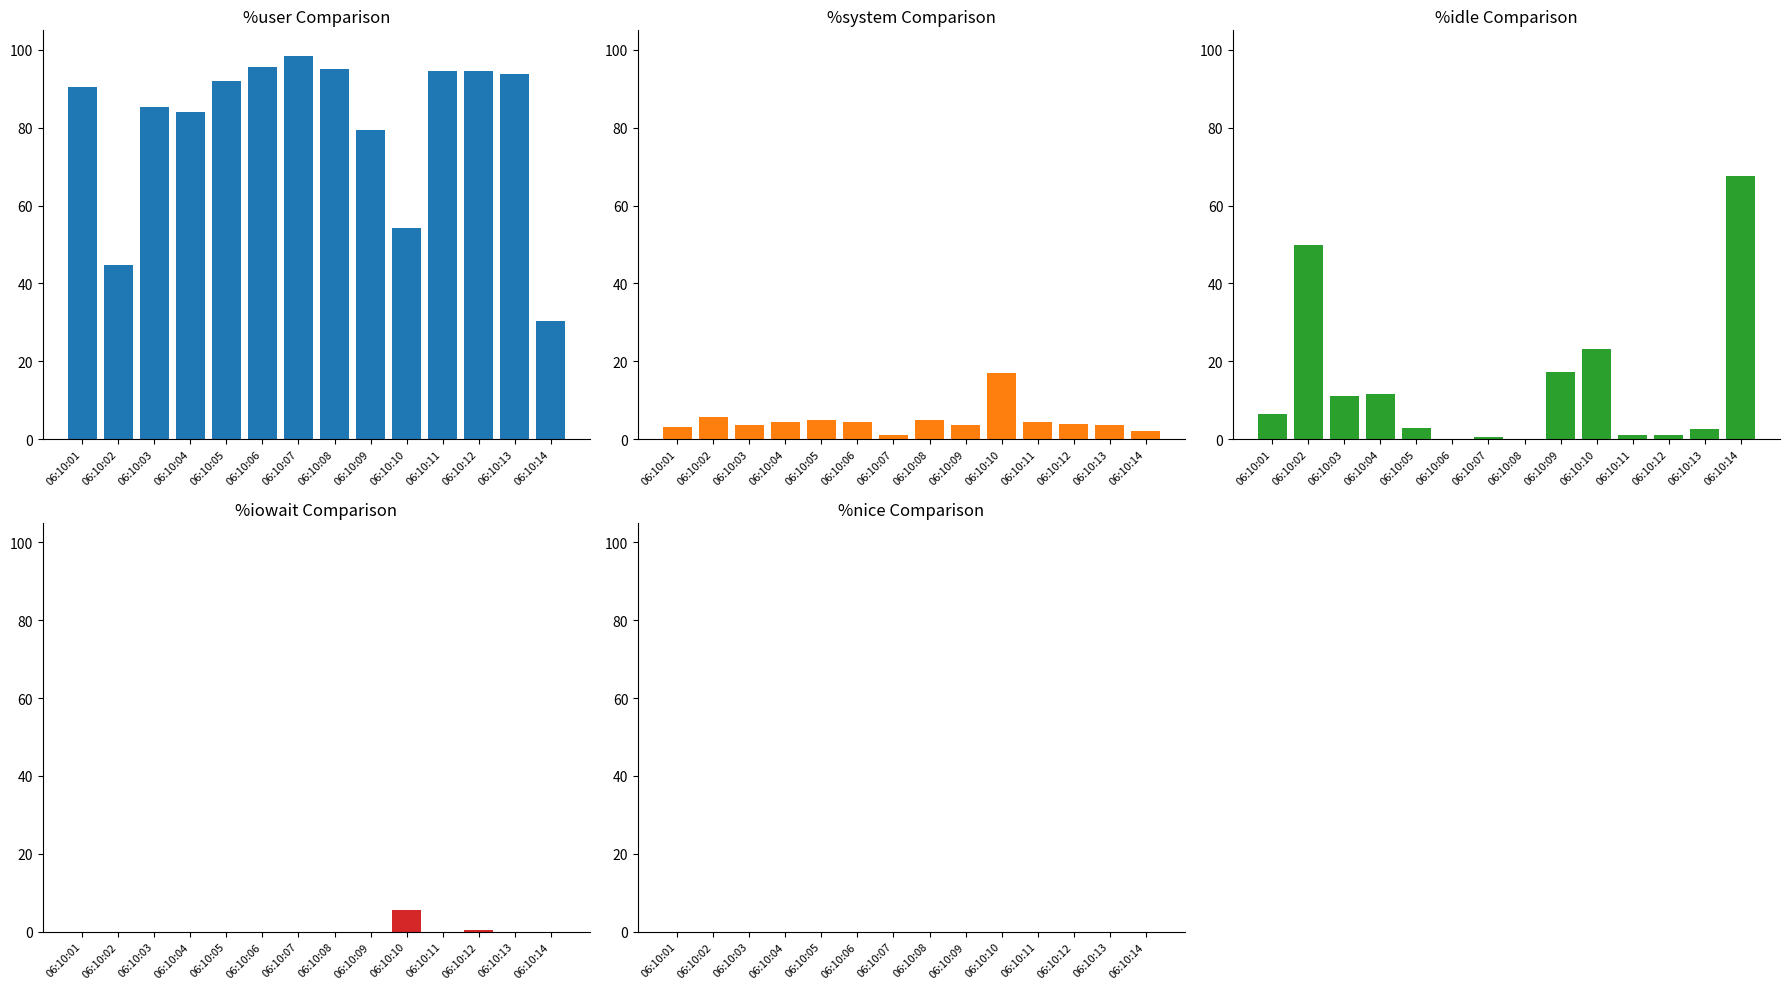

How many values in %iowait are above zero?

2